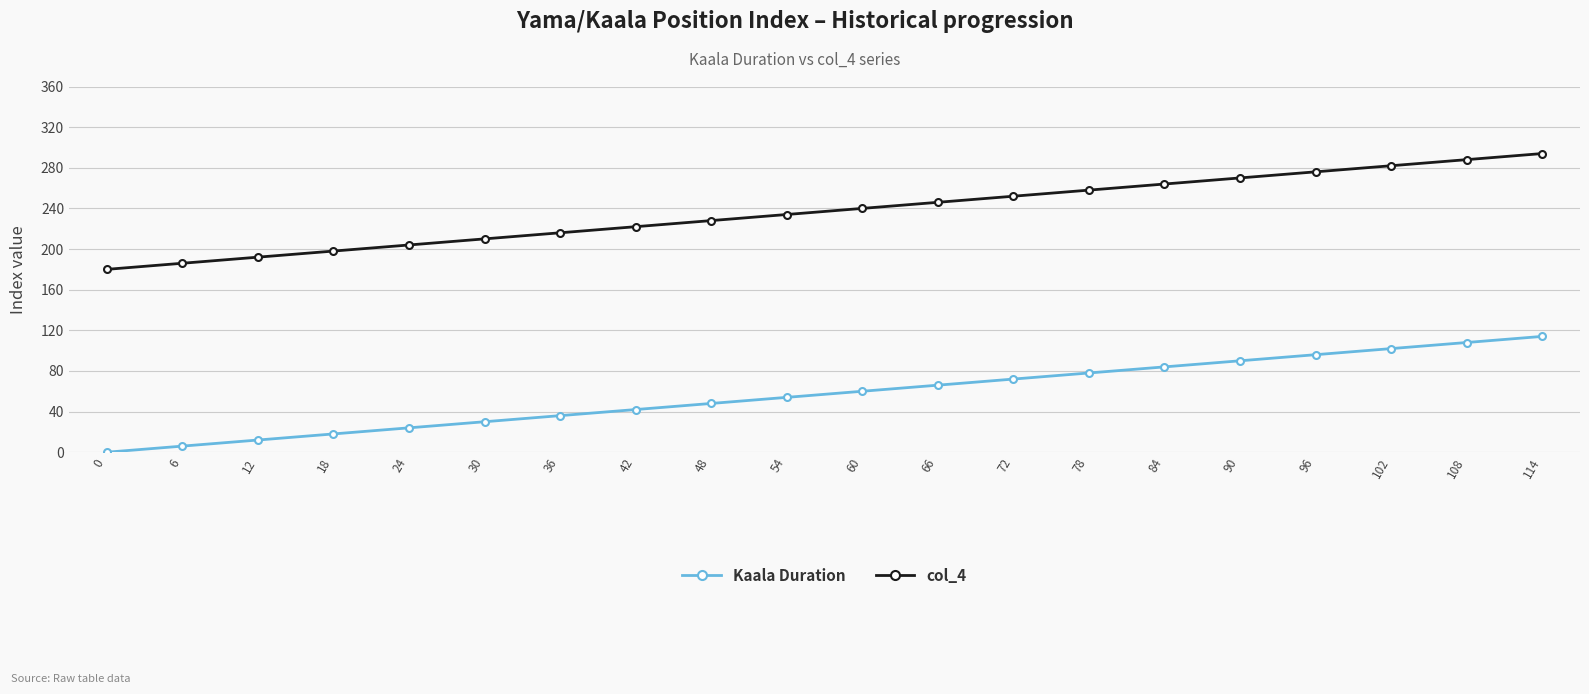

True or false: col_4 has more than 0 points higher than both neighbors.

False